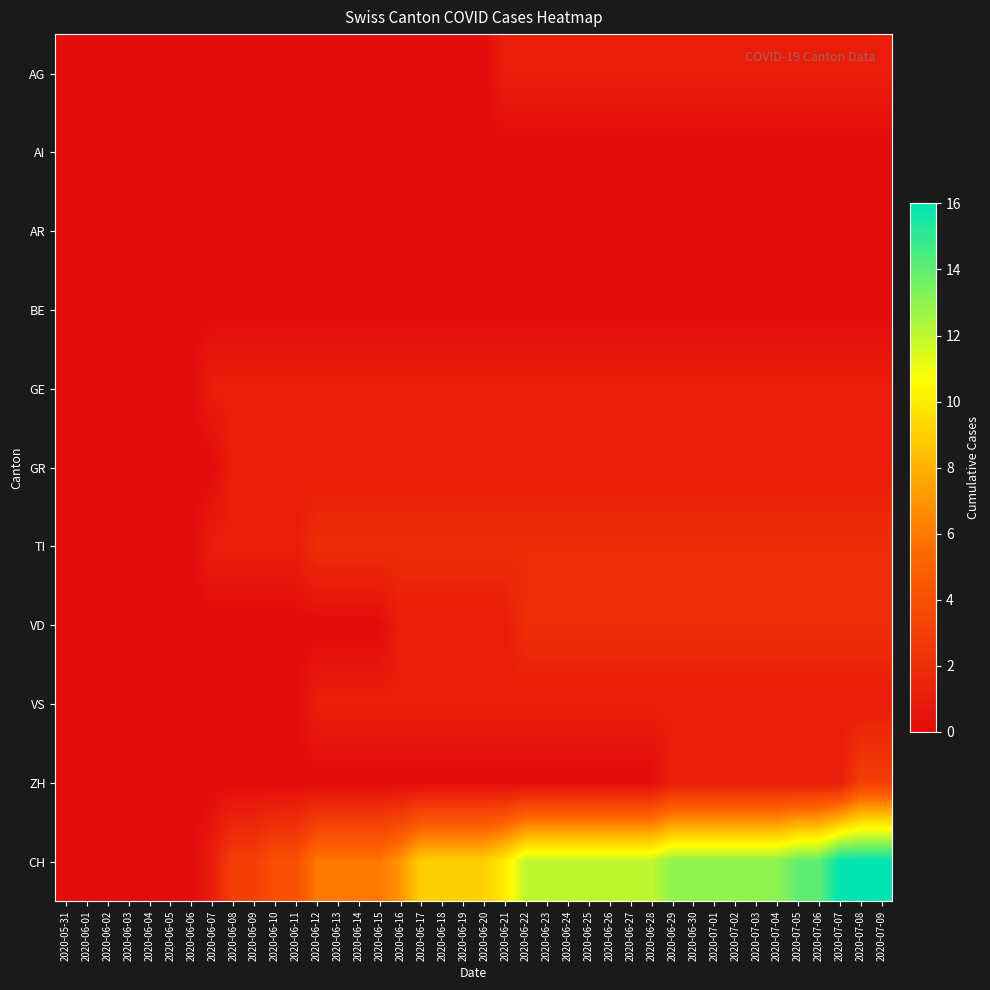

Reading right to left, list all the values displayed in this chart.

AG: 2020-07-09=1	2020-07-08=1	2020-07-07=1	2020-07-06=1	2020-07-05=1	2020-07-04=1	2020-07-03=1	2020-07-02=1	2020-07-01=1	2020-06-30=1	2020-06-29=1	2020-06-28=1	2020-06-27=1	2020-06-26=1	2020-06-25=1	2020-06-24=1	2020-06-23=1	2020-06-22=1	2020-06-21=1	2020-06-20=0	2020-06-19=0	2020-06-18=0	2020-06-17=0	2020-06-16=0	2020-06-15=0	2020-06-14=0	2020-06-13=0	2020-06-12=0	2020-06-11=0	2020-06-10=0	2020-06-09=0	2020-06-08=0	2020-06-07=0	2020-06-06=0	2020-06-05=0	2020-06-04=0	2020-06-03=0	2020-06-02=0	2020-06-01=0	2020-05-31=0
AI: 2020-07-09=0	2020-07-08=0	2020-07-07=0	2020-07-06=0	2020-07-05=0	2020-07-04=0	2020-07-03=0	2020-07-02=0	2020-07-01=0	2020-06-30=0	2020-06-29=0	2020-06-28=0	2020-06-27=0	2020-06-26=0	2020-06-25=0	2020-06-24=0	2020-06-23=0	2020-06-22=0	2020-06-21=0	2020-06-20=0	2020-06-19=0	2020-06-18=0	2020-06-17=0	2020-06-16=0	2020-06-15=0	2020-06-14=0	2020-06-13=0	2020-06-12=0	2020-06-11=0	2020-06-10=0	2020-06-09=0	2020-06-08=0	2020-06-07=0	2020-06-06=0	2020-06-05=0	2020-06-04=0	2020-06-03=0	2020-06-02=0	2020-06-01=0	2020-05-31=0
AR: 2020-07-09=0	2020-07-08=0	2020-07-07=0	2020-07-06=0	2020-07-05=0	2020-07-04=0	2020-07-03=0	2020-07-02=0	2020-07-01=0	2020-06-30=0	2020-06-29=0	2020-06-28=0	2020-06-27=0	2020-06-26=0	2020-06-25=0	2020-06-24=0	2020-06-23=0	2020-06-22=0	2020-06-21=0	2020-06-20=0	2020-06-19=0	2020-06-18=0	2020-06-17=0	2020-06-16=0	2020-06-15=0	2020-06-14=0	2020-06-13=0	2020-06-12=0	2020-06-11=0	2020-06-10=0	2020-06-09=0	2020-06-08=0	2020-06-07=0	2020-06-06=0	2020-06-05=0	2020-06-04=0	2020-06-03=0	2020-06-02=0	2020-06-01=0	2020-05-31=0
BE: 2020-07-09=0	2020-07-08=0	2020-07-07=0	2020-07-06=0	2020-07-05=0	2020-07-04=0	2020-07-03=0	2020-07-02=0	2020-07-01=0	2020-06-30=0	2020-06-29=0	2020-06-28=0	2020-06-27=0	2020-06-26=0	2020-06-25=0	2020-06-24=0	2020-06-23=0	2020-06-22=0	2020-06-21=0	2020-06-20=0	2020-06-19=0	2020-06-18=0	2020-06-17=0	2020-06-16=0	2020-06-15=0	2020-06-14=0	2020-06-13=0	2020-06-12=0	2020-06-11=0	2020-06-10=0	2020-06-09=0	2020-06-08=0	2020-06-07=0	2020-06-06=0	2020-06-05=0	2020-06-04=0	2020-06-03=0	2020-06-02=0	2020-06-01=0	2020-05-31=0
GE: 2020-07-09=1	2020-07-08=1	2020-07-07=1	2020-07-06=1	2020-07-05=1	2020-07-04=1	2020-07-03=1	2020-07-02=1	2020-07-01=1	2020-06-30=1	2020-06-29=1	2020-06-28=1	2020-06-27=1	2020-06-26=1	2020-06-25=1	2020-06-24=1	2020-06-23=1	2020-06-22=1	2020-06-21=1	2020-06-20=1	2020-06-19=1	2020-06-18=1	2020-06-17=1	2020-06-16=1	2020-06-15=1	2020-06-14=1	2020-06-13=1	2020-06-12=1	2020-06-11=1	2020-06-10=1	2020-06-09=1	2020-06-08=1	2020-06-07=1	2020-06-06=0	2020-06-05=0	2020-06-04=0	2020-06-03=0	2020-06-02=0	2020-06-01=0	2020-05-31=0
GR: 2020-07-09=1	2020-07-08=1	2020-07-07=1	2020-07-06=1	2020-07-05=1	2020-07-04=1	2020-07-03=1	2020-07-02=1	2020-07-01=1	2020-06-30=1	2020-06-29=1	2020-06-28=1	2020-06-27=1	2020-06-26=1	2020-06-25=1	2020-06-24=1	2020-06-23=1	2020-06-22=1	2020-06-21=1	2020-06-20=1	2020-06-19=1	2020-06-18=1	2020-06-17=1	2020-06-16=1	2020-06-15=1	2020-06-14=1	2020-06-13=1	2020-06-12=1	2020-06-11=1	2020-06-10=1	2020-06-09=1	2020-06-08=1	2020-06-07=0	2020-06-06=0	2020-06-05=0	2020-06-04=0	2020-06-03=0	2020-06-02=0	2020-06-01=0	2020-05-31=0
TI: 2020-07-09=2	2020-07-08=2	2020-07-07=2	2020-07-06=2	2020-07-05=2	2020-07-04=2	2020-07-03=2	2020-07-02=2	2020-07-01=2	2020-06-30=2	2020-06-29=2	2020-06-28=2	2020-06-27=2	2020-06-26=2	2020-06-25=2	2020-06-24=2	2020-06-23=2	2020-06-22=2	2020-06-21=2	2020-06-20=2	2020-06-19=2	2020-06-18=2	2020-06-17=2	2020-06-16=2	2020-06-15=2	2020-06-14=2	2020-06-13=2	2020-06-12=2	2020-06-11=1	2020-06-10=1	2020-06-09=1	2020-06-08=1	2020-06-07=1	2020-06-06=0	2020-06-05=0	2020-06-04=0	2020-06-03=0	2020-06-02=0	2020-06-01=0	2020-05-31=0
VD: 2020-07-09=2	2020-07-08=2	2020-07-07=2	2020-07-06=2	2020-07-05=2	2020-07-04=2	2020-07-03=2	2020-07-02=2	2020-07-01=2	2020-06-30=2	2020-06-29=2	2020-06-28=2	2020-06-27=2	2020-06-26=2	2020-06-25=2	2020-06-24=2	2020-06-23=2	2020-06-22=2	2020-06-21=1	2020-06-20=1	2020-06-19=1	2020-06-18=1	2020-06-17=1	2020-06-16=1	2020-06-15=0	2020-06-14=0	2020-06-13=0	2020-06-12=0	2020-06-11=0	2020-06-10=0	2020-06-09=0	2020-06-08=0	2020-06-07=0	2020-06-06=0	2020-06-05=0	2020-06-04=0	2020-06-03=0	2020-06-02=0	2020-06-01=0	2020-05-31=0
VS: 2020-07-09=1	2020-07-08=1	2020-07-07=1	2020-07-06=1	2020-07-05=1	2020-07-04=1	2020-07-03=1	2020-07-02=1	2020-07-01=1	2020-06-30=1	2020-06-29=1	2020-06-28=1	2020-06-27=1	2020-06-26=1	2020-06-25=1	2020-06-24=1	2020-06-23=1	2020-06-22=1	2020-06-21=1	2020-06-20=1	2020-06-19=1	2020-06-18=1	2020-06-17=1	2020-06-16=1	2020-06-15=1	2020-06-14=1	2020-06-13=1	2020-06-12=1	2020-06-11=0	2020-06-10=0	2020-06-09=0	2020-06-08=0	2020-06-07=0	2020-06-06=0	2020-06-05=0	2020-06-04=0	2020-06-03=0	2020-06-02=0	2020-06-01=0	2020-05-31=0
ZH: 2020-07-09=3	2020-07-08=3	2020-07-07=1	2020-07-06=1	2020-07-05=1	2020-07-04=1	2020-07-03=1	2020-07-02=1	2020-07-01=1	2020-06-30=1	2020-06-29=1	2020-06-28=0	2020-06-27=0	2020-06-26=0	2020-06-25=0	2020-06-24=0	2020-06-23=0	2020-06-22=0	2020-06-21=0	2020-06-20=0	2020-06-19=0	2020-06-18=0	2020-06-17=0	2020-06-16=0	2020-06-15=0	2020-06-14=0	2020-06-13=0	2020-06-12=0	2020-06-11=0	2020-06-10=0	2020-06-09=0	2020-06-08=0	2020-06-07=0	2020-06-06=0	2020-06-05=0	2020-06-04=0	2020-06-03=0	2020-06-02=0	2020-06-01=0	2020-05-31=0
CH: 2020-07-09=16	2020-07-08=16	2020-07-07=16	2020-07-06=14	2020-07-05=14	2020-07-04=13	2020-07-03=13	2020-07-02=13	2020-07-01=13	2020-06-30=13	2020-06-29=13	2020-06-28=12	2020-06-27=12	2020-06-26=12	2020-06-25=12	2020-06-24=12	2020-06-23=12	2020-06-22=12	2020-06-21=10	2020-06-20=9	2020-06-19=9	2020-06-18=9	2020-06-17=9	2020-06-16=7	2020-06-15=6	2020-06-14=6	2020-06-13=6	2020-06-12=6	2020-06-11=4	2020-06-10=4	2020-06-09=3	2020-06-08=3	2020-06-07=1	2020-06-06=0	2020-06-05=0	2020-06-04=0	2020-06-03=0	2020-06-02=0	2020-06-01=0	2020-05-31=0